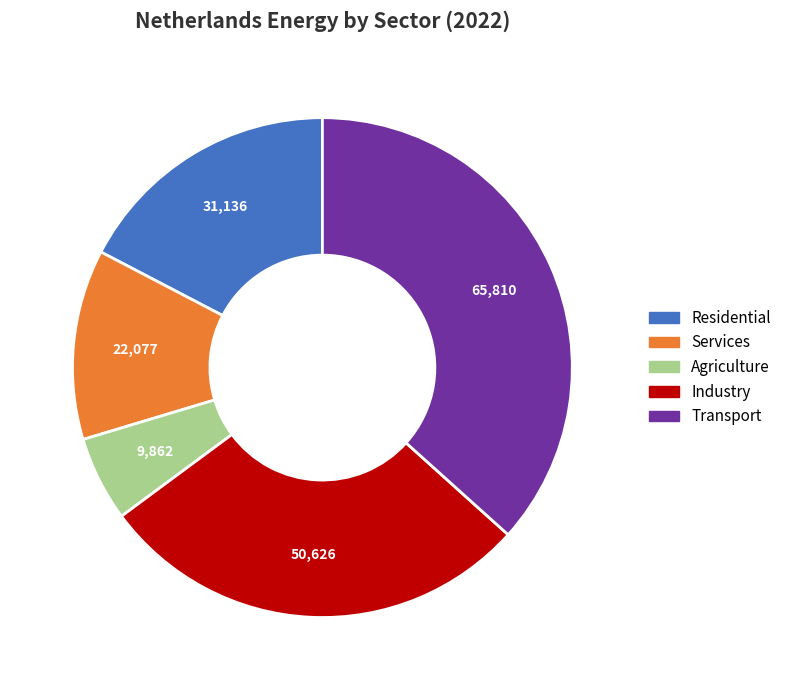

How many segments does this pie chart have?

5